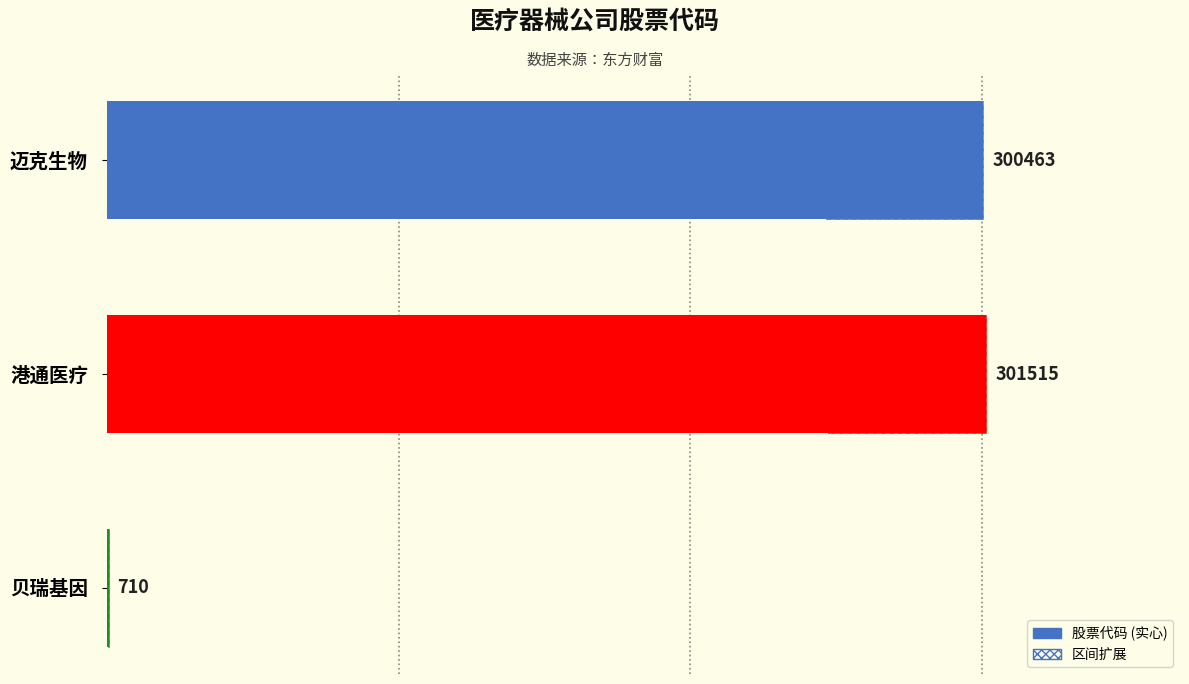

What is the change in value from 迈克生物 to 贝瑞基因?

-299753